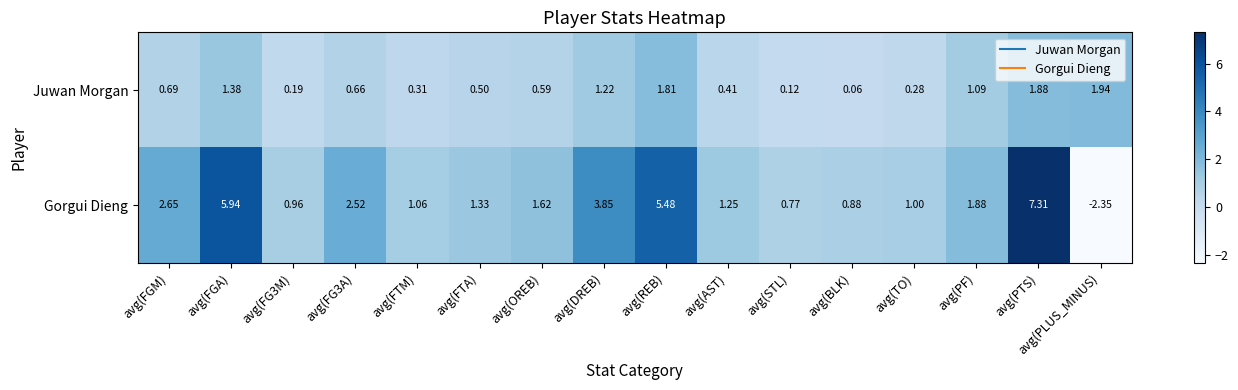

List the series in order of their peak value, lowest first.

Juwan Morgan, Gorgui Dieng